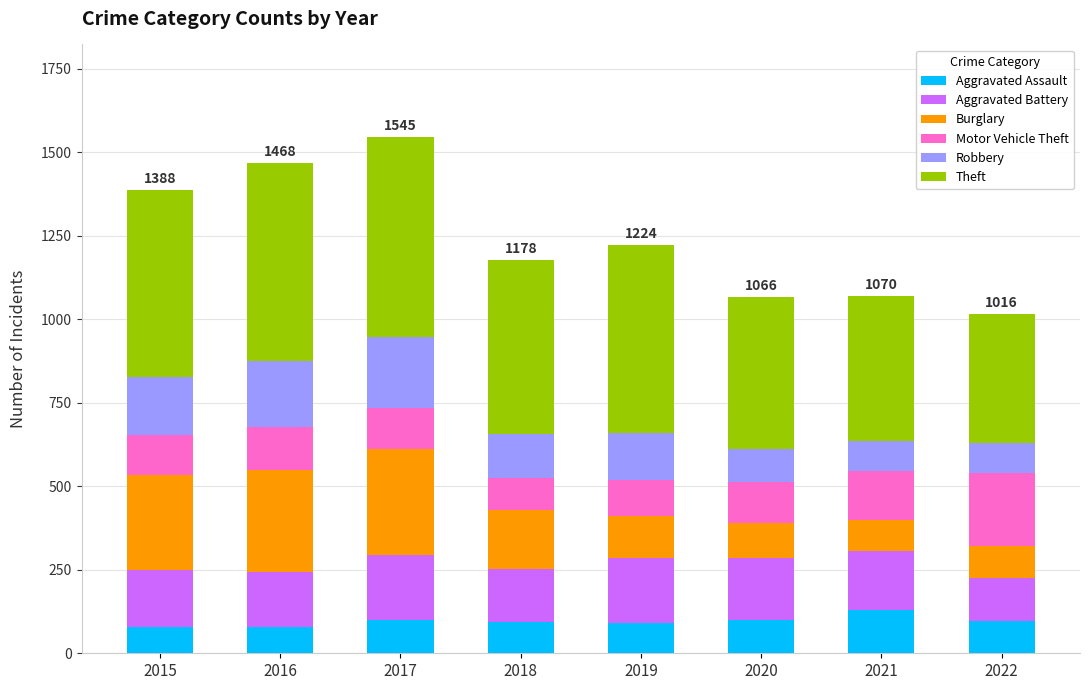

What is the total value across all series at 2018?

1178